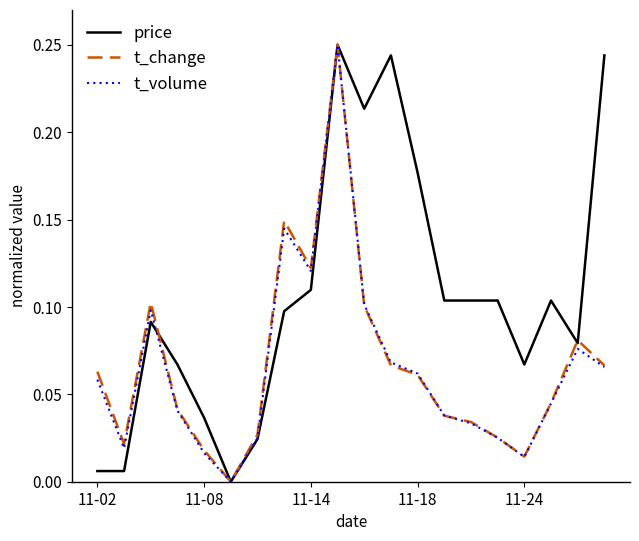

Which series has the largest total across all categories?

price